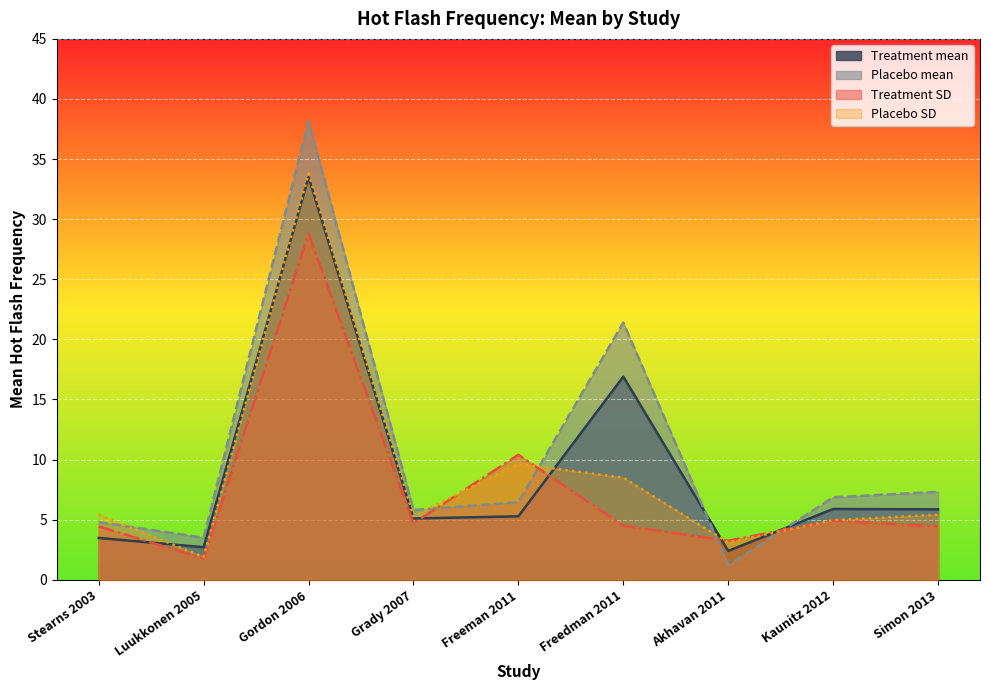

What are all the series names shown in the legend?

Treatment mean, Placebo mean, Treatment SD, Placebo SD